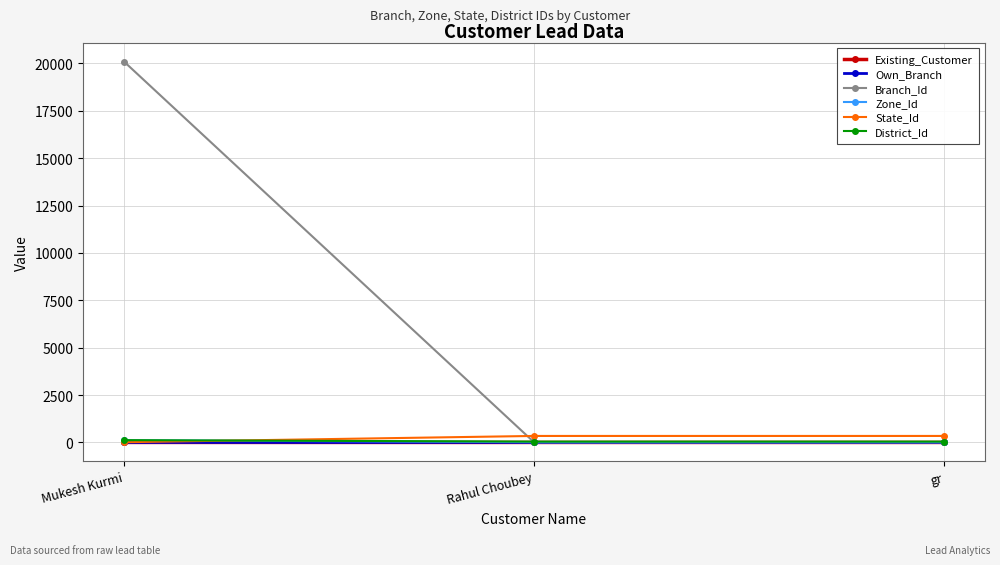

What is the average value of the Zone_Id series?

49